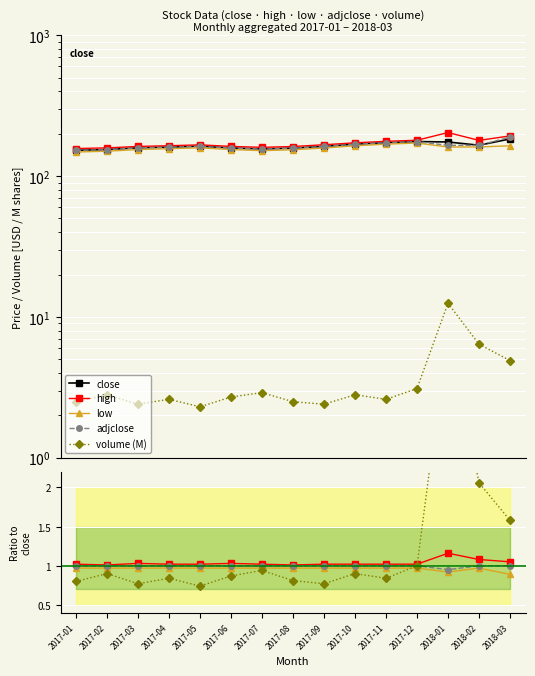

True or false: low and close cross at least once.

False